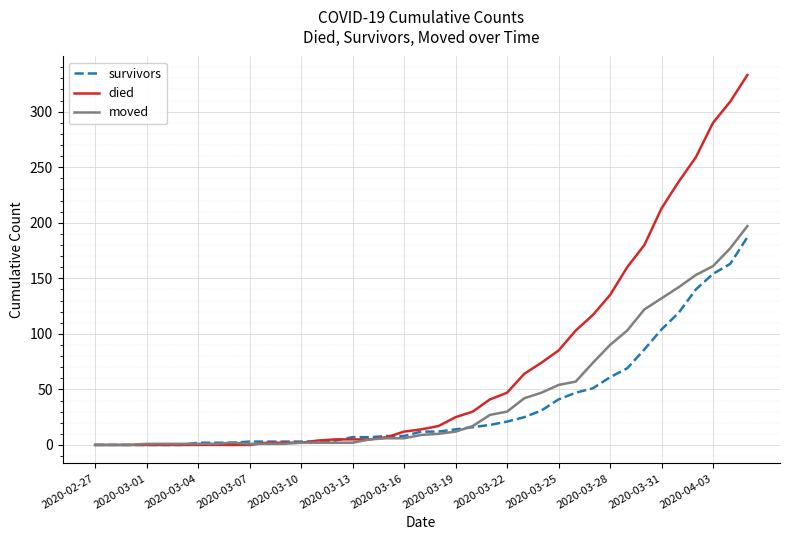

What is the maximum value shown in the chart?

333